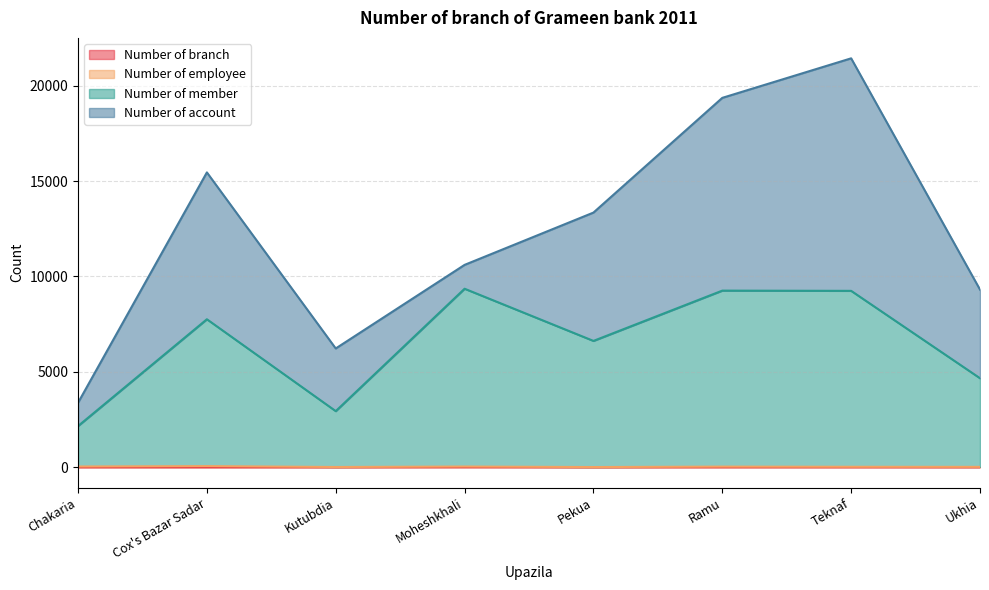

At which category is the sum across all series the highest?

Teknaf